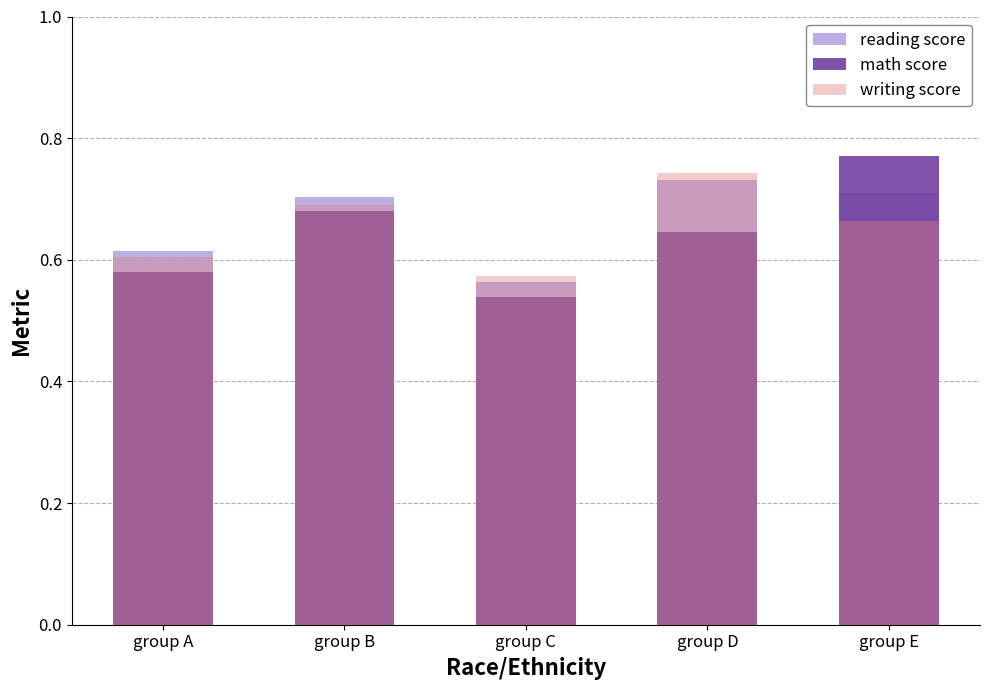

Rank the series by their average value, from lowest to highest.

math score, writing score, reading score